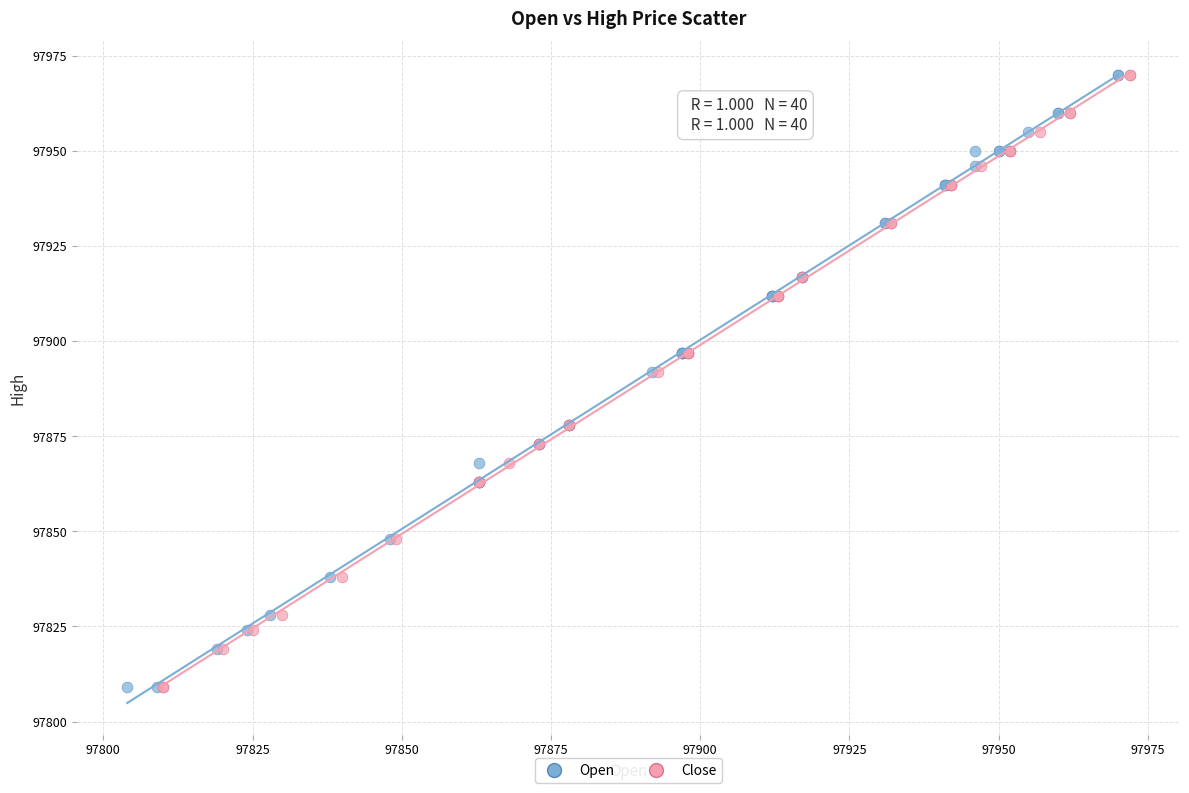

What are all the series names shown in the legend?

Open, Close